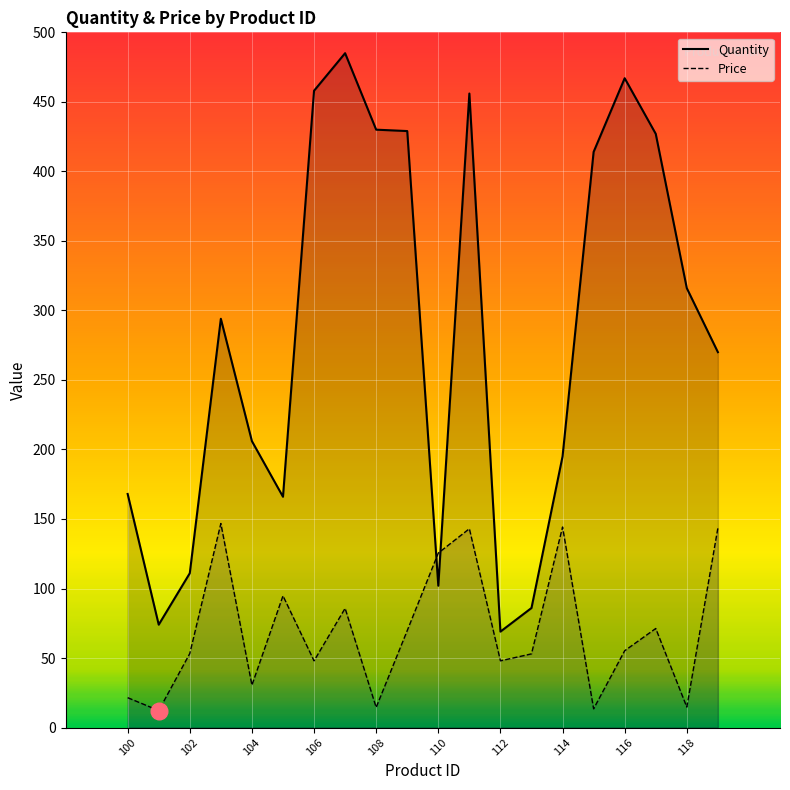

Which series ends up on top after the final intersection of Quantity and Price?

Quantity